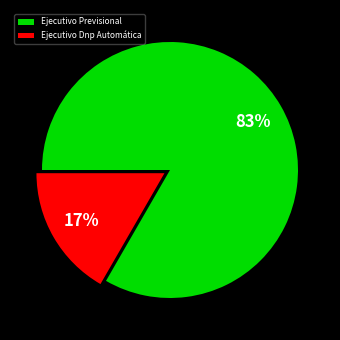

How many segments does this pie chart have?

2